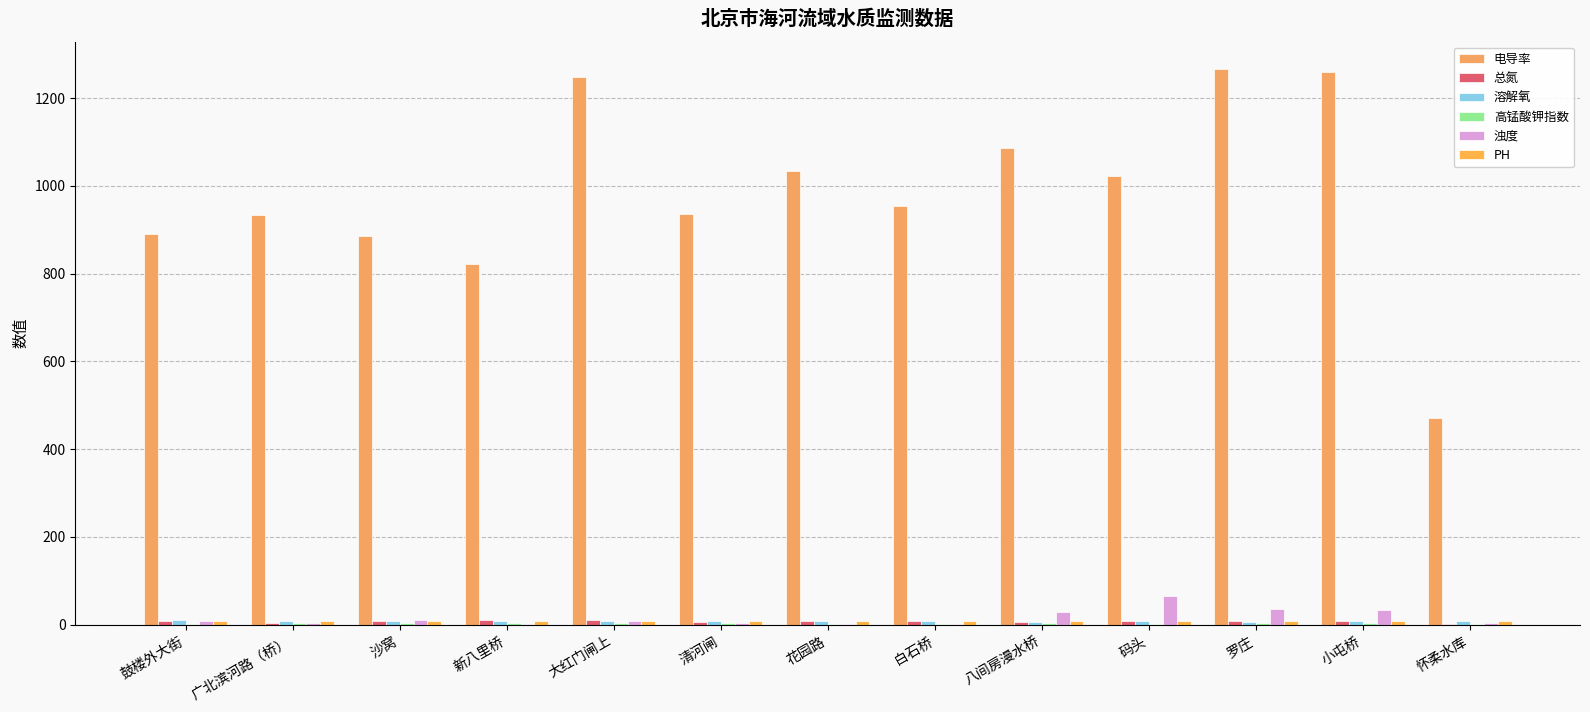

How many groups of bars are there?

13